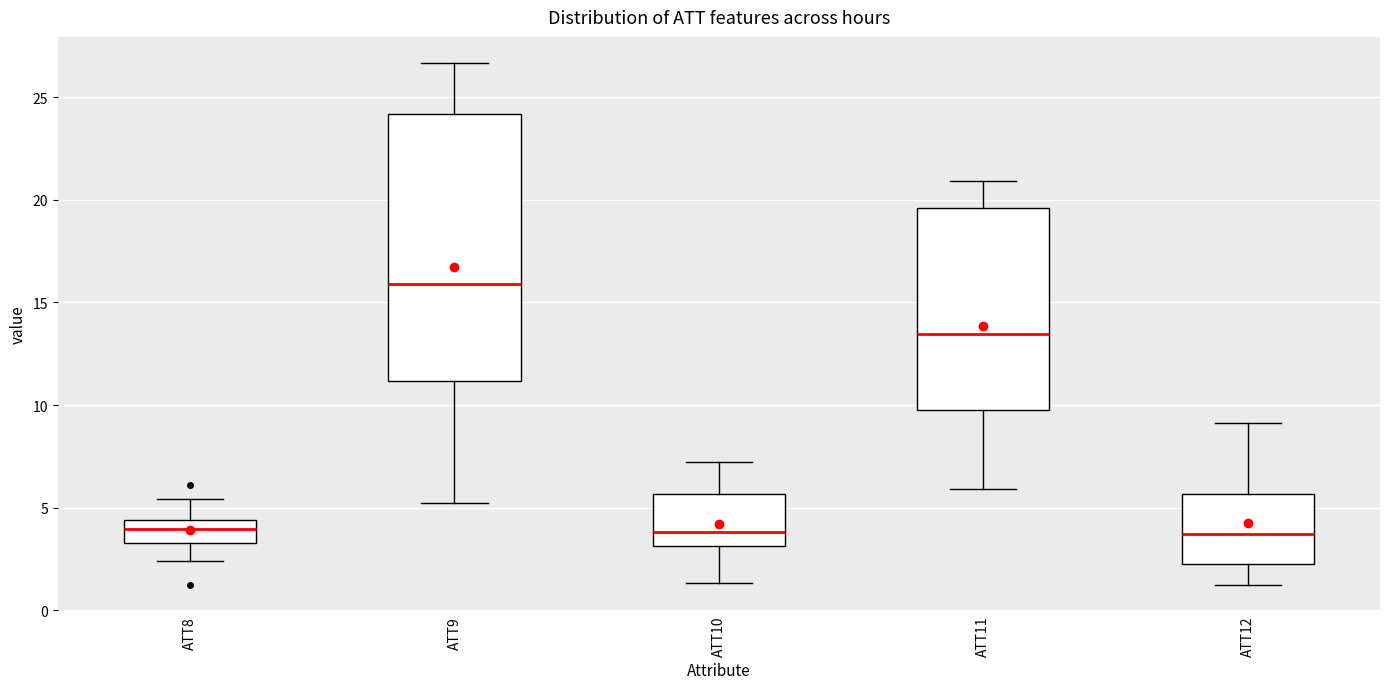

Comparing the boxes themselves (not the whiskers), which one is the tallest?

ATT9